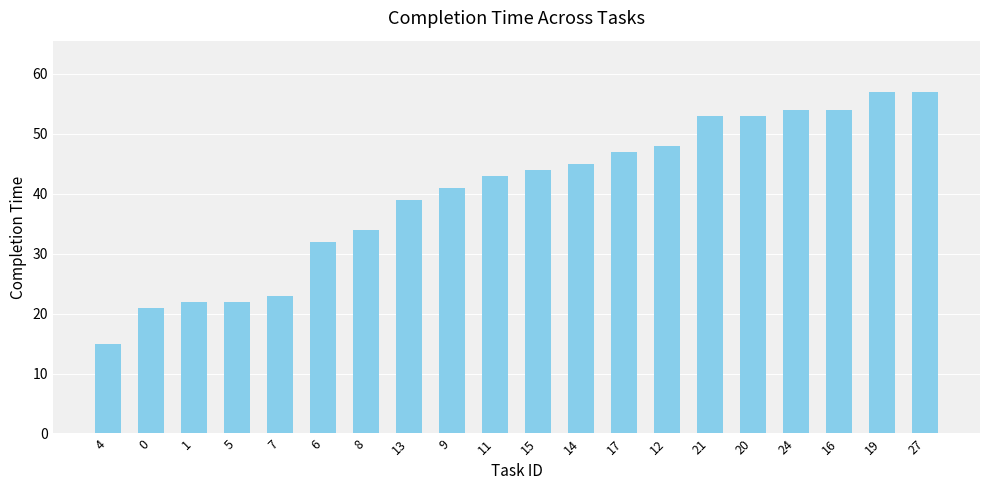

The value at 11 is 13. True or false?

False